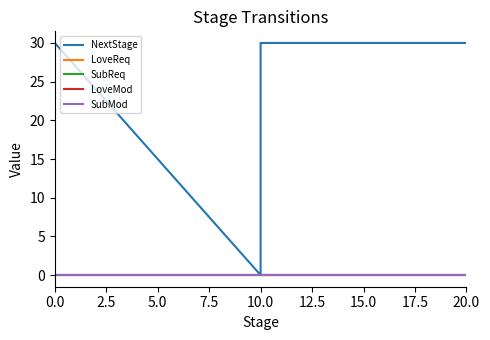

Is it true that LoveReq equals 0 at 10.0?

True